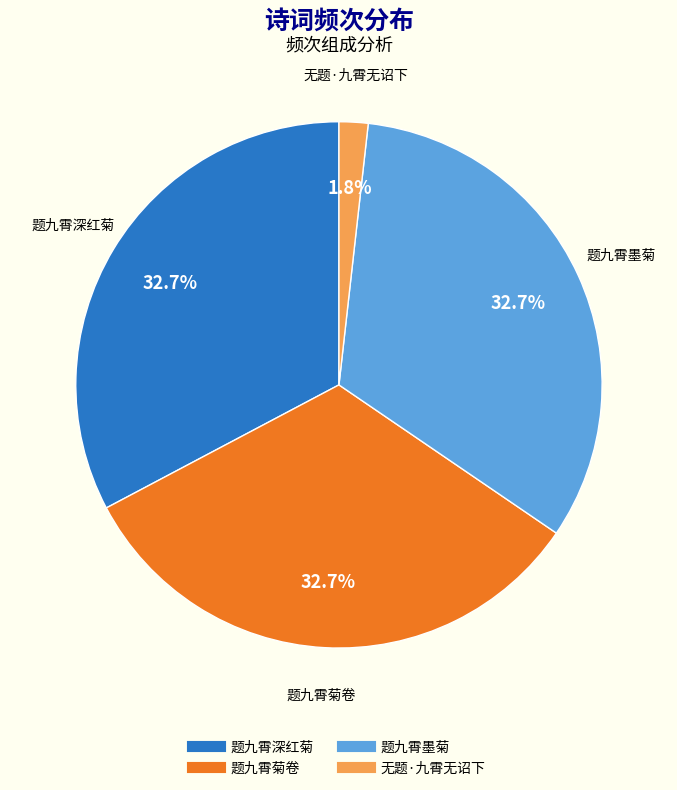

What is the ratio of the value at 题九霄深红菊 to the value at 题九霄菊卷?

1.0